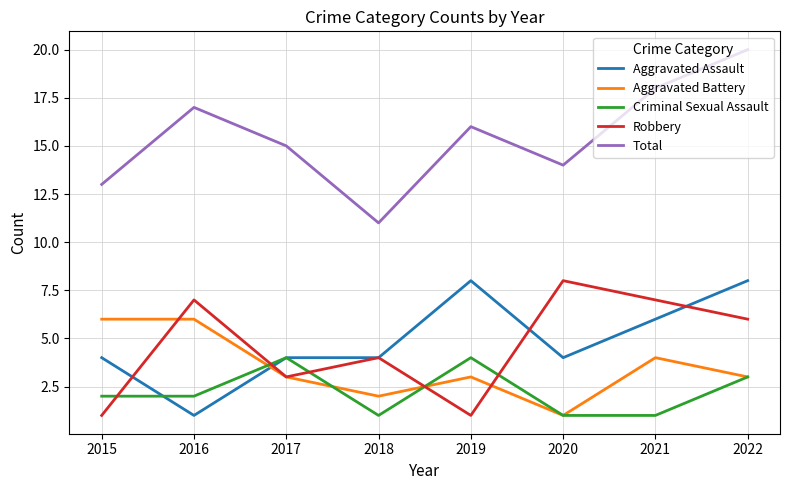

At which category does Robbery reach its first local peak?

2016